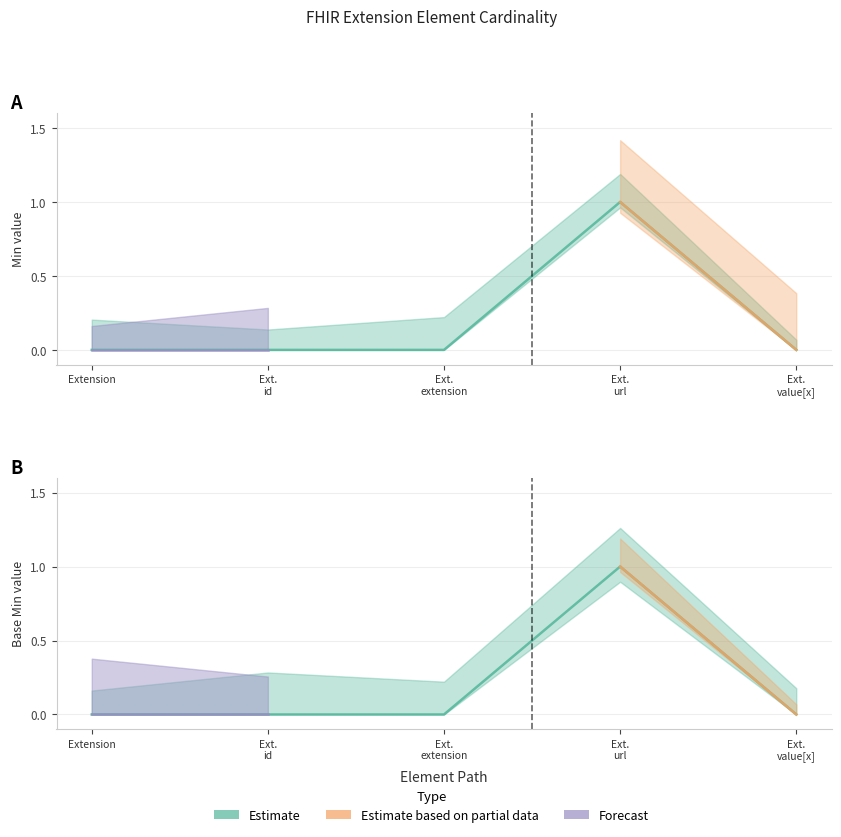

Count the Min values in the range 0 to 1.

5